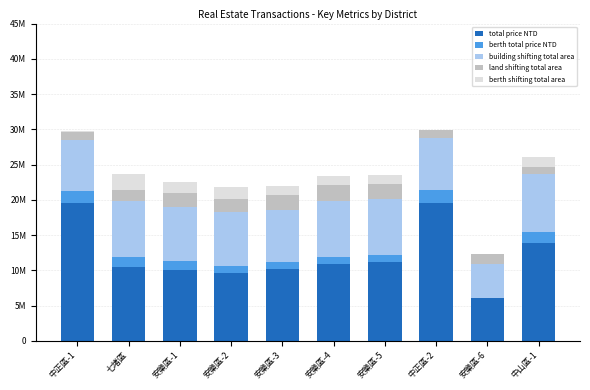

At which label does berth total price NTD first exceed 1300000?

中正區-1